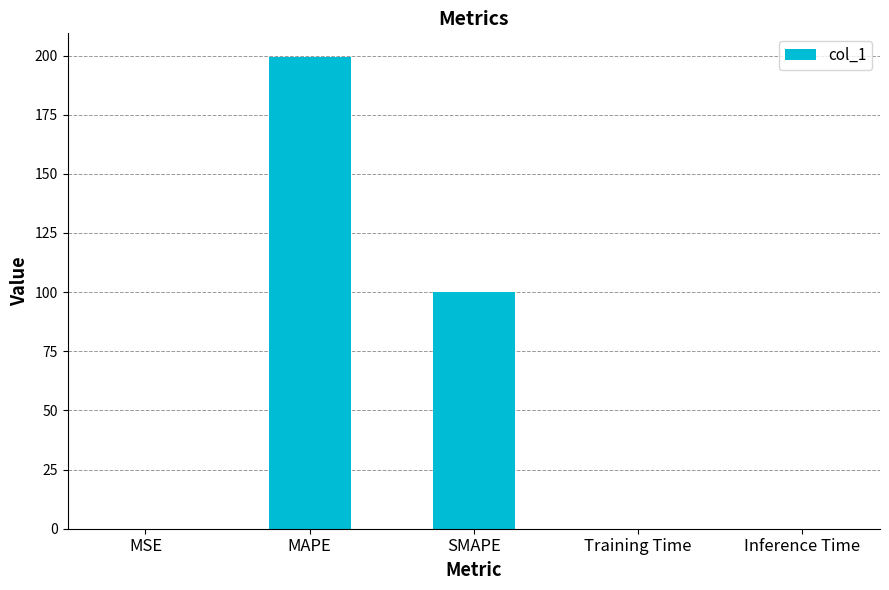

What is the maximum value shown in the chart?

199.4